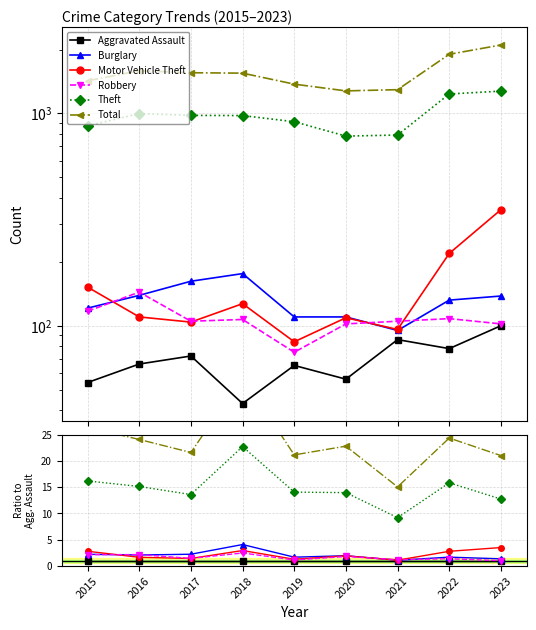

Which series has the largest total across all categories?

Total